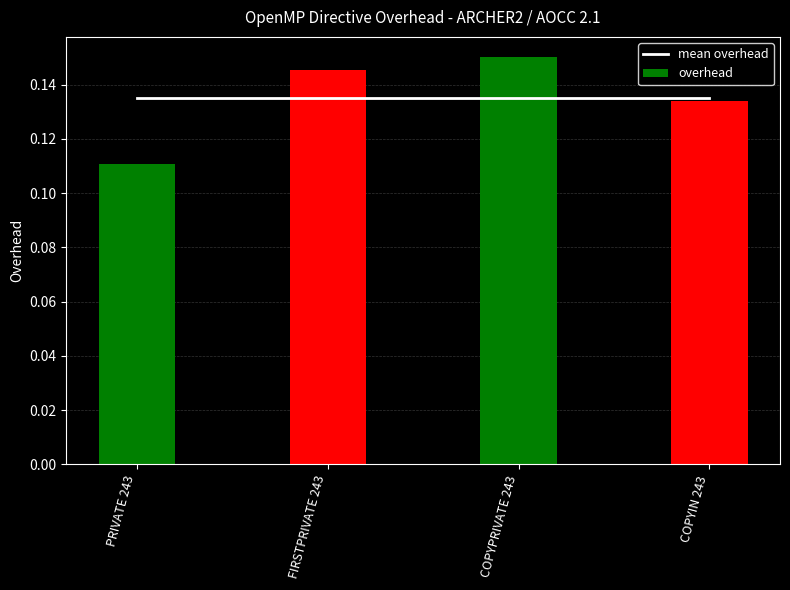

What position from the right is PRIVATE 243?

4